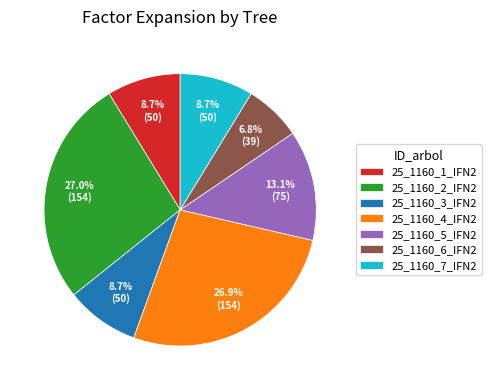

To the nearest percent, what is the difference between the largest and smallest slice percentages?

20%